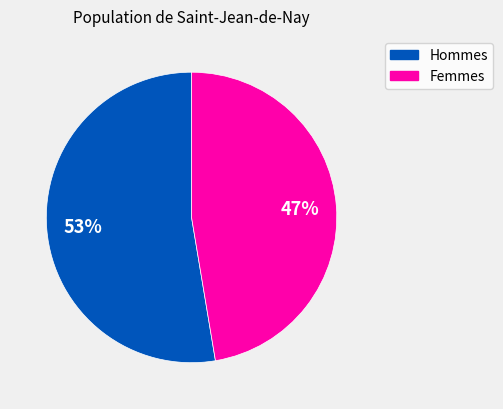

To the nearest percent, what is the average slice percentage?

50%